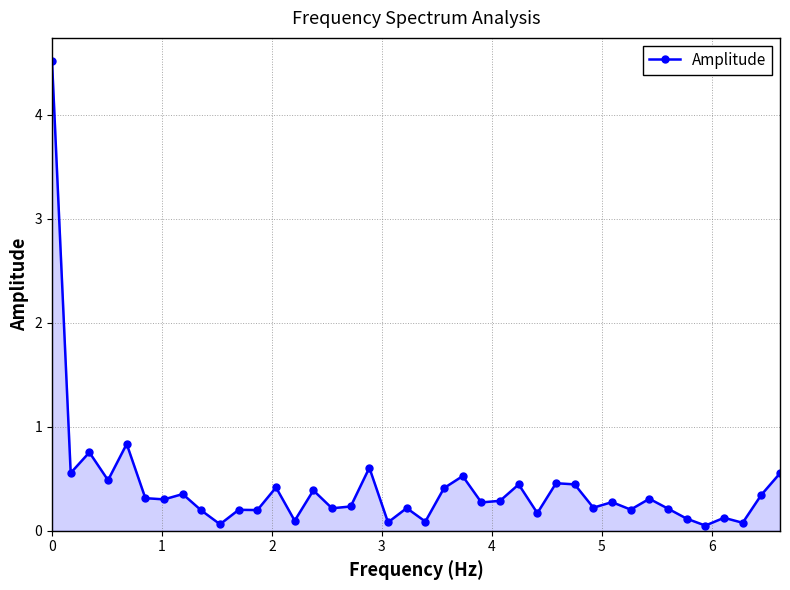

What is the sum of all values?

16.6